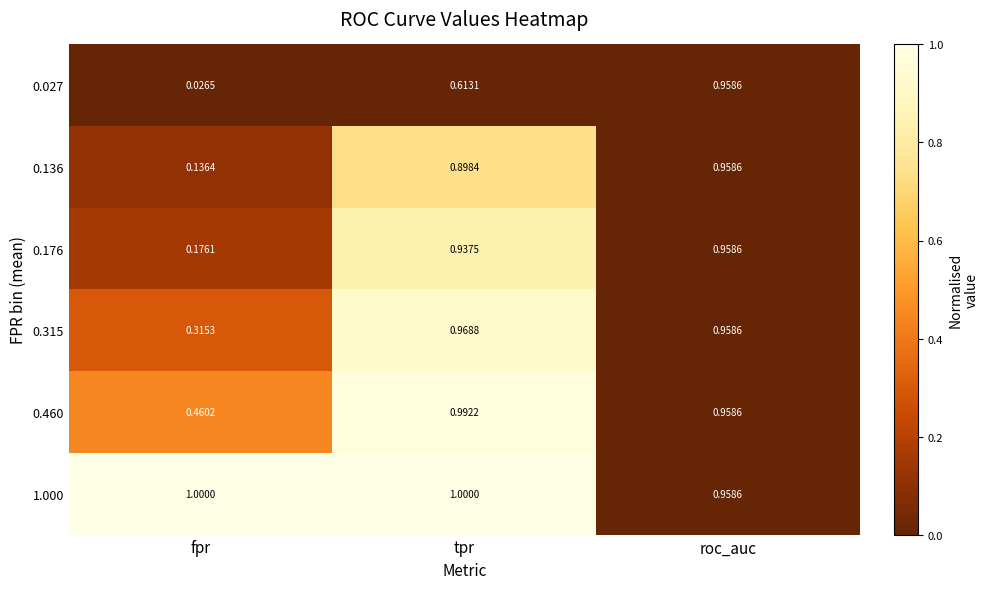

At which category is the sum across all series the highest?

roc_auc